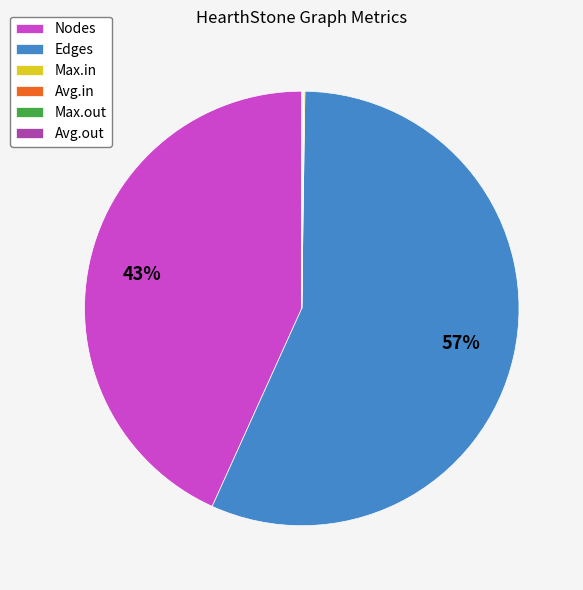

Which category has the biggest portion of the pie?

Edges